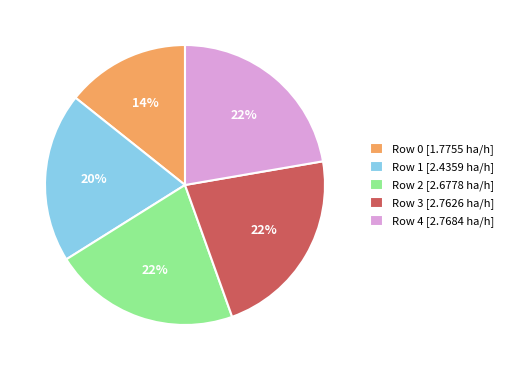

To the nearest percent, what portion does Row 2 represent?

22%